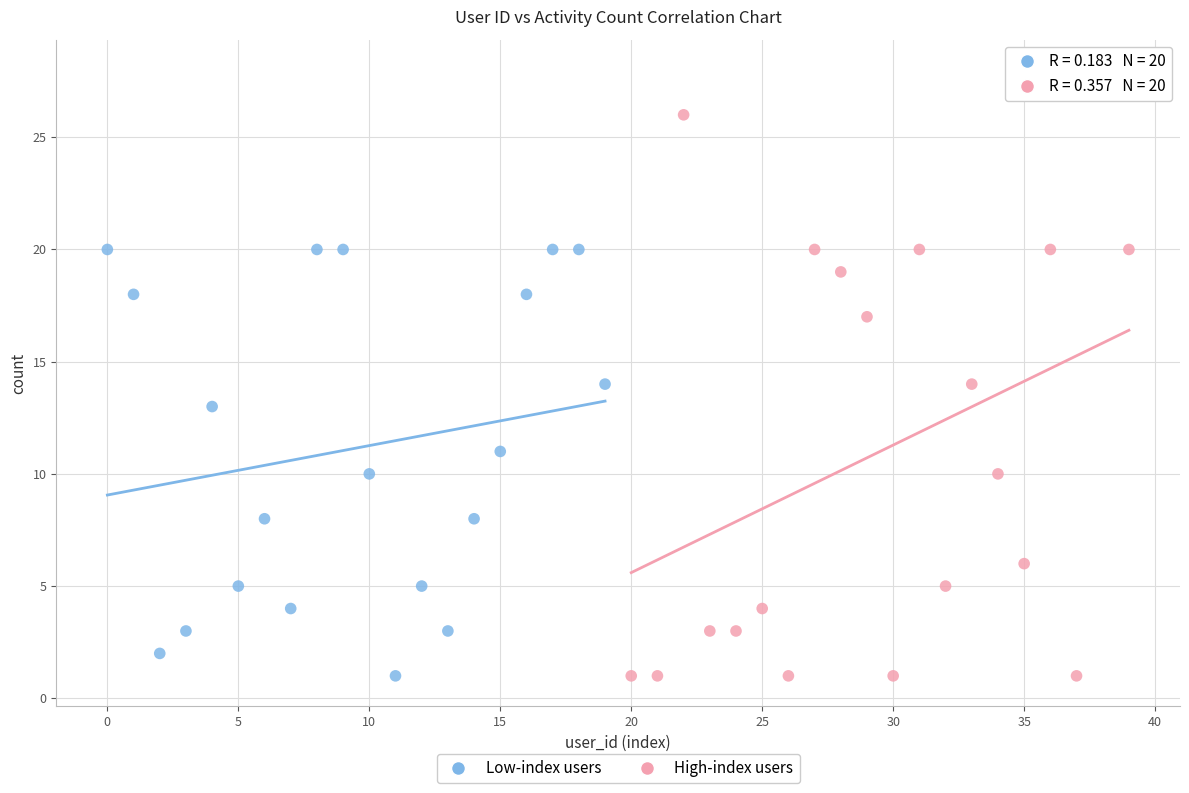

What are all the series names shown in the legend?

Low-index users, High-index users